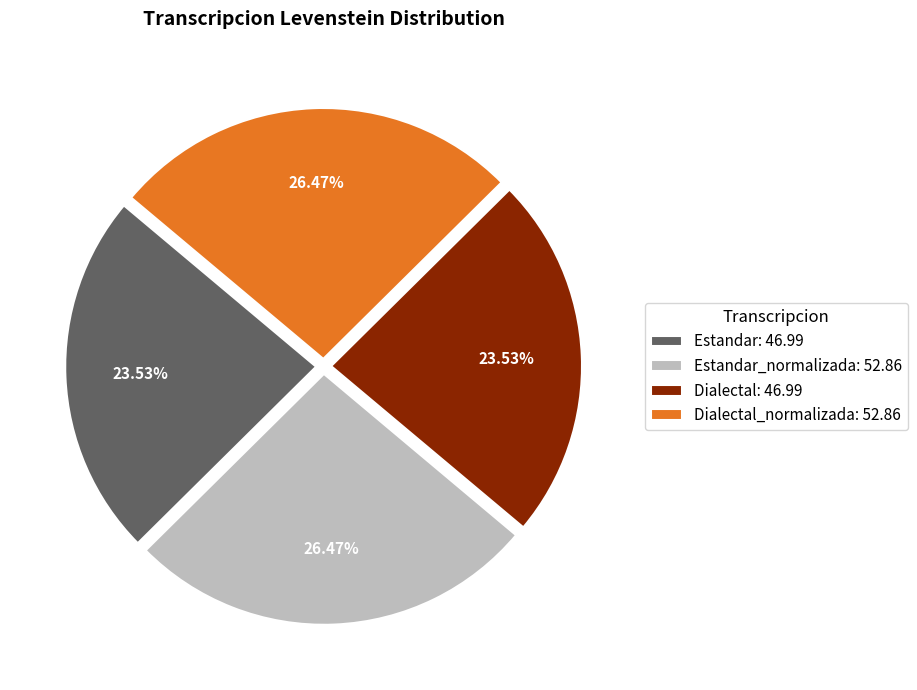

Is the sum of Estandar: 46.99 and Dialectal: 46.99 greater than half?

No